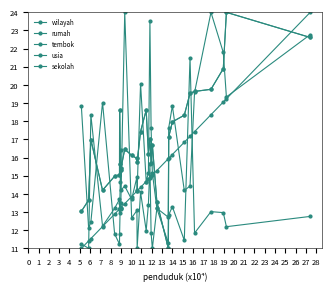

True or false: sekolah has more than 0 points higher than both neighbors.

True